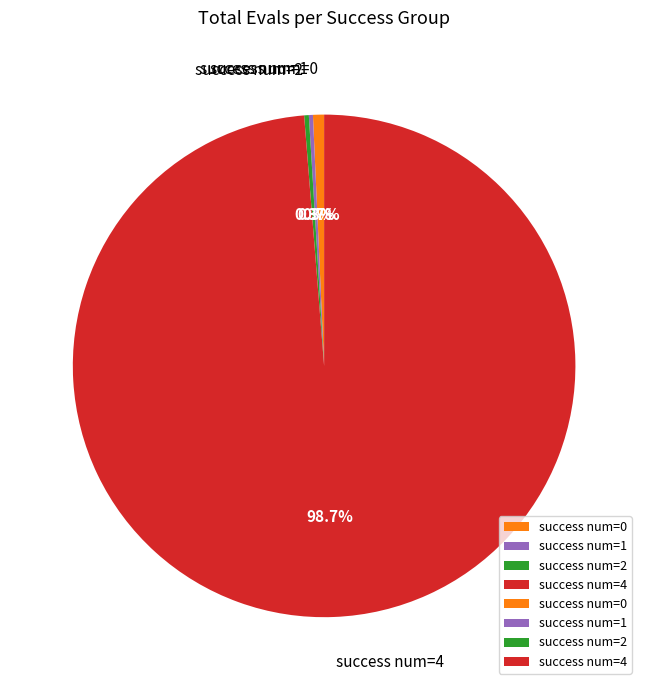

What is the majority slice?

success num=4